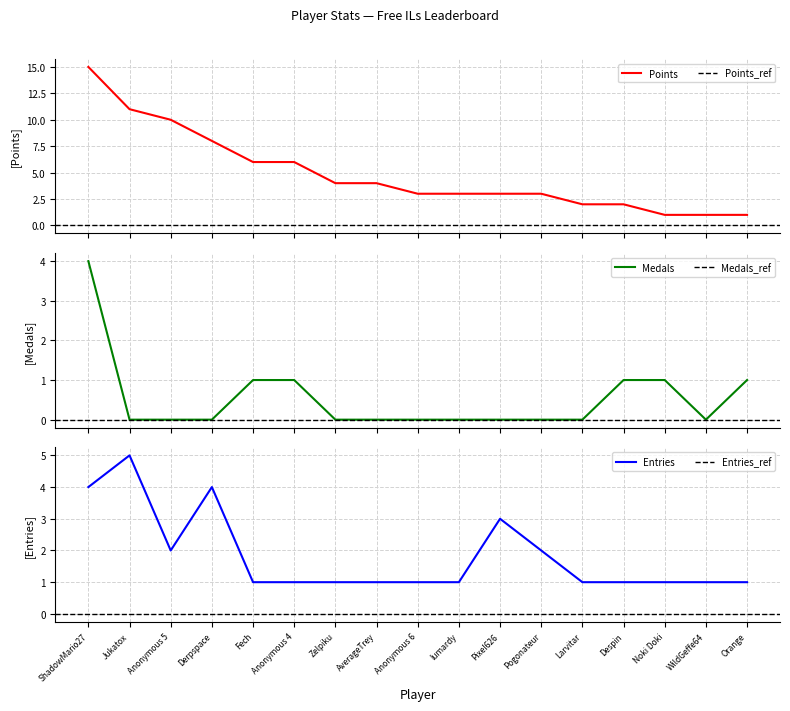

True or false: Points and Entries intersect in this chart.

False